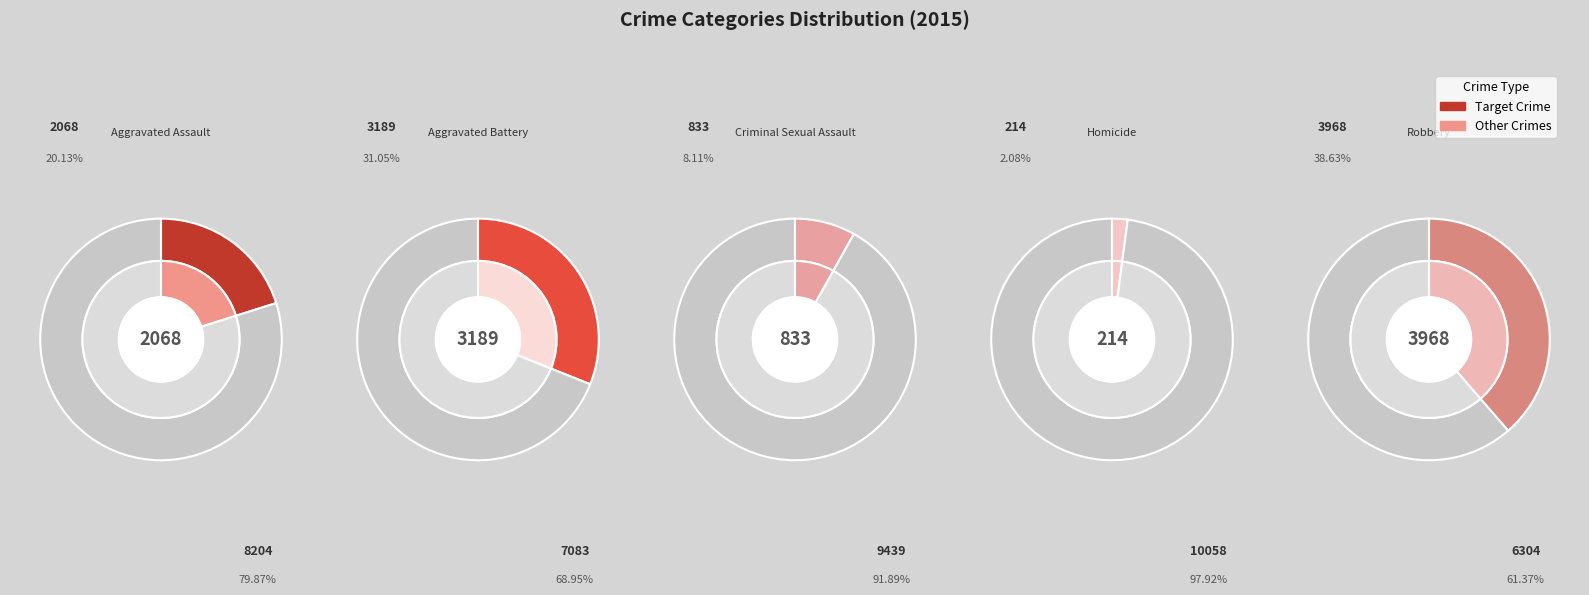

How much of the chart is everything except Robbery?

61.4%